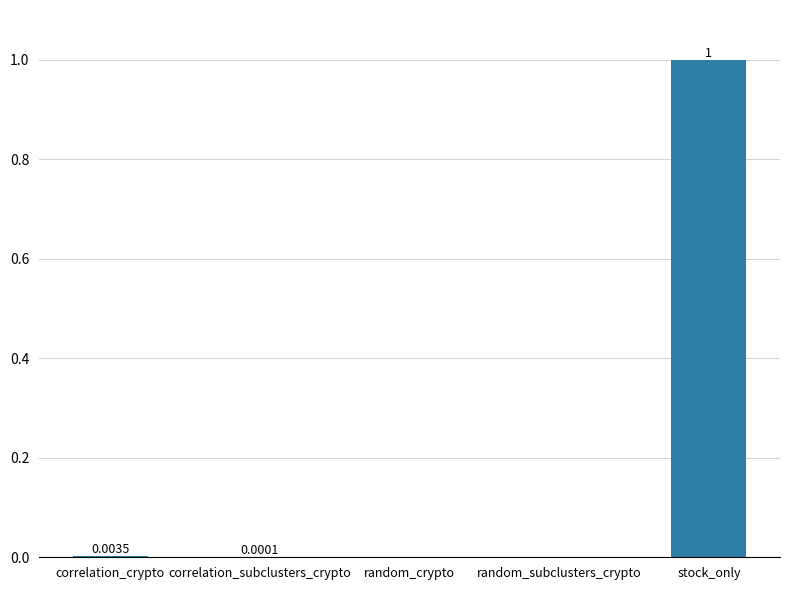

Which category has the highest value across all series?

stock_only